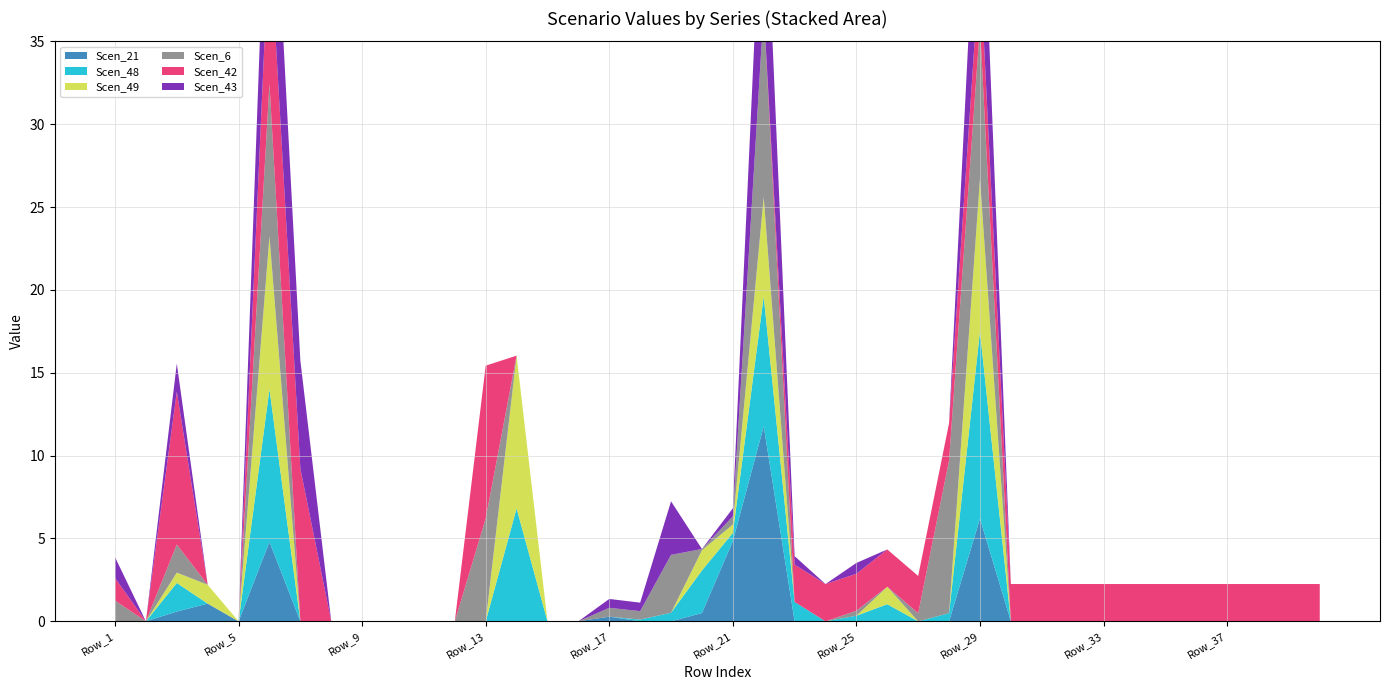

Reading left to right, what are all the values shown in this chart?

Scen_21: Row_1=0.0	Row_2=0.0	Row_3=0.6	Row_4=1.1	Row_5=0.0	Row_6=4.8	Row_7=0.0	Row_8=0.0	Row_9=0.0	Row_10=0.0	Row_11=0.0	Row_12=0.0	Row_13=0.0	Row_14=0.0	Row_15=0.0	Row_16=0.0	Row_17=0.3	Row_18=0.0	Row_19=0.0	Row_20=0.5	Row_21=4.8	Row_22=11.8	Row_23=0.0	Row_24=0.0	Row_25=0.0	Row_26=0.0	Row_27=0.0	Row_28=0.0	Row_29=6.2	Row_30=0.0	Row_31=0.0	Row_32=0.0	Row_33=0.0	Row_34=0.0	Row_35=0.0	Row_36=0.0	Row_37=0.0	Row_38=0.0	Row_39=0.0	Row_40=0.0
Scen_48: Row_1=0.0	Row_2=0.0	Row_3=1.7	Row_4=0.0	Row_5=0.0	Row_6=9.2	Row_7=0.0	Row_8=0.0	Row_9=0.0	Row_10=0.0	Row_11=0.0	Row_12=0.0	Row_13=0.0	Row_14=6.8	Row_15=0.0	Row_16=0.0	Row_17=0.0	Row_18=0.1	Row_19=0.5	Row_20=2.6	Row_21=0.5	Row_22=7.8	Row_23=1.2	Row_24=0.0	Row_25=0.3	Row_26=1.0	Row_27=0.0	Row_28=0.5	Row_29=11.3	Row_30=0.0	Row_31=0.0	Row_32=0.0	Row_33=0.0	Row_34=0.0	Row_35=0.0	Row_36=0.0	Row_37=0.0	Row_38=0.0	Row_39=0.0	Row_40=0.0
Scen_49: Row_1=0.0	Row_2=0.0	Row_3=0.6	Row_4=1.1	Row_5=0.0	Row_6=9.2	Row_7=0.0	Row_8=0.0	Row_9=0.0	Row_10=0.0	Row_11=0.0	Row_12=0.0	Row_13=0.0	Row_14=9.2	Row_15=0.0	Row_16=0.0	Row_17=0.0	Row_18=0.0	Row_19=0.0	Row_20=1.2	Row_21=0.5	Row_22=6.0	Row_23=0.0	Row_24=0.0	Row_25=0.0	Row_26=1.1	Row_27=0.0	Row_28=0.0	Row_29=9.2	Row_30=0.0	Row_31=0.0	Row_32=0.0	Row_33=0.0	Row_34=0.0	Row_35=0.0	Row_36=0.0	Row_37=0.0	Row_38=0.0	Row_39=0.0	Row_40=0.0
Scen_6: Row_1=1.3	Row_2=0.0	Row_3=1.7	Row_4=0.0	Row_5=0.0	Row_6=9.2	Row_7=0.0	Row_8=0.0	Row_9=0.0	Row_10=0.0	Row_11=0.0	Row_12=0.0	Row_13=6.2	Row_14=0.0	Row_15=0.0	Row_16=0.0	Row_17=0.5	Row_18=0.5	Row_19=3.5	Row_20=0.1	Row_21=0.5	Row_22=11.3	Row_23=0.0	Row_24=0.0	Row_25=0.3	Row_26=0.0	Row_27=0.5	Row_28=9.2	Row_29=9.2	Row_30=0.0	Row_31=0.0	Row_32=0.0	Row_33=0.0	Row_34=0.0	Row_35=0.0	Row_36=0.0	Row_37=0.0	Row_38=0.0	Row_39=0.0	Row_40=0.0
Scen_42: Row_1=1.4	Row_2=0.0	Row_3=9.2	Row_4=0.0	Row_5=0.0	Row_6=9.2	Row_7=9.2	Row_8=0.0	Row_9=0.0	Row_10=0.0	Row_11=0.0	Row_12=0.0	Row_13=9.2	Row_14=0.0	Row_15=0.0	Row_16=0.0	Row_17=0.0	Row_18=0.0	Row_19=0.0	Row_20=0.0	Row_21=0.0	Row_22=0.0	Row_23=2.2	Row_24=2.2	Row_25=2.2	Row_26=2.2	Row_27=2.2	Row_28=2.2	Row_29=3.9	Row_30=2.2	Row_31=2.2	Row_32=2.2	Row_33=2.2	Row_34=2.2	Row_35=2.2	Row_36=2.2	Row_37=2.2	Row_38=2.2	Row_39=2.2	Row_40=2.2
Scen_43: Row_1=1.3	Row_2=0.0	Row_3=1.7	Row_4=0.0	Row_5=0.0	Row_6=9.2	Row_7=6.5	Row_8=0.0	Row_9=0.0	Row_10=0.0	Row_11=0.0	Row_12=0.0	Row_13=0.0	Row_14=0.0	Row_15=0.0	Row_16=0.0	Row_17=0.5	Row_18=0.5	Row_19=3.2	Row_20=0.0	Row_21=0.5	Row_22=10.4	Row_23=0.5	Row_24=0.0	Row_25=0.7	Row_26=0.0	Row_27=0.0	Row_28=0.0	Row_29=9.2	Row_30=0.0	Row_31=0.0	Row_32=0.0	Row_33=0.0	Row_34=0.0	Row_35=0.0	Row_36=0.0	Row_37=0.0	Row_38=0.0	Row_39=0.0	Row_40=0.0